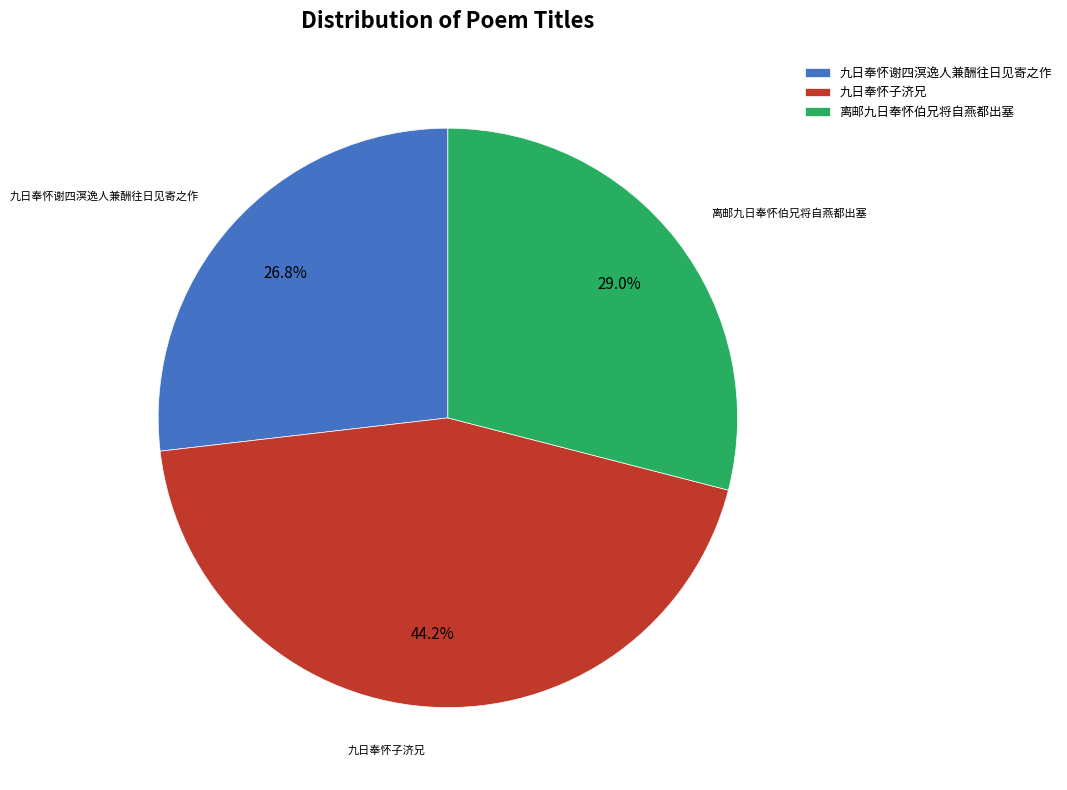

Does 九日奉怀子济兄 represent more than half of the total?

No